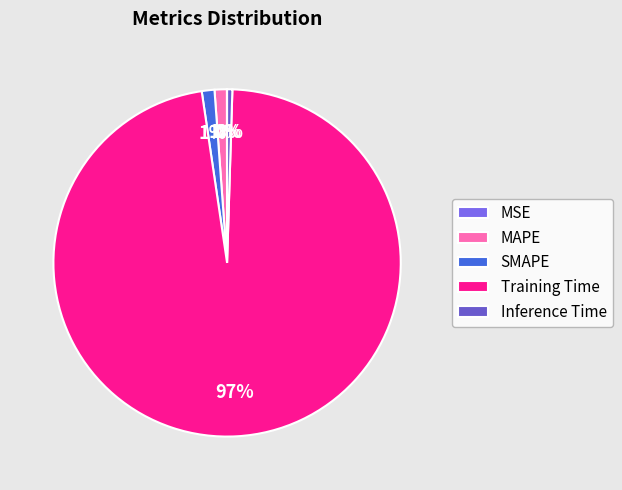

Is the sum of MAPE and Training Time greater than half?

Yes